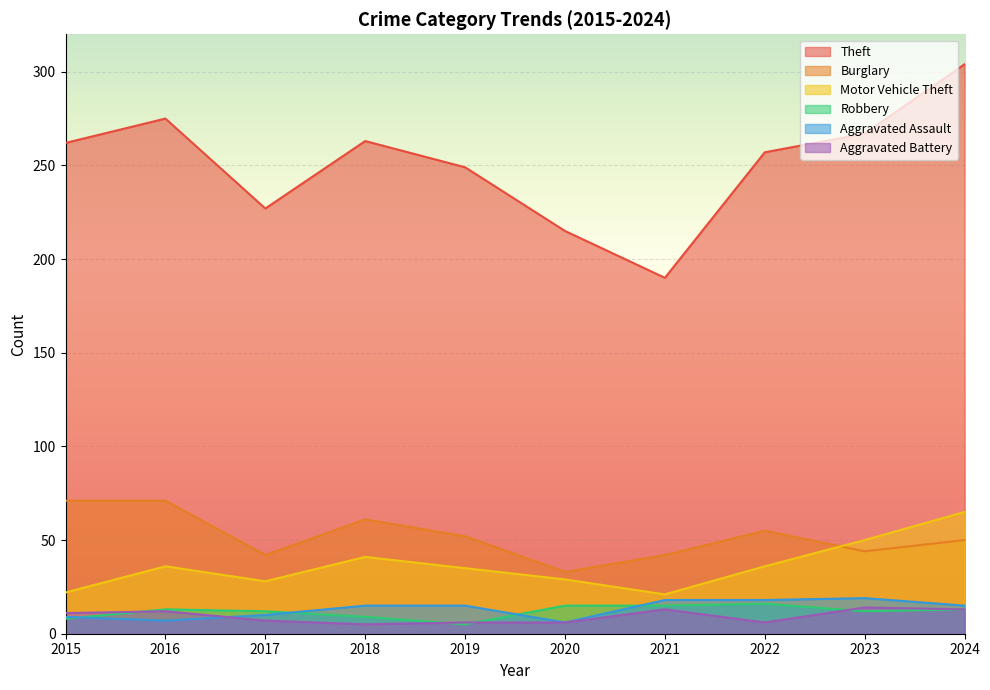

At which label does Robbery first exceed 13?

2020